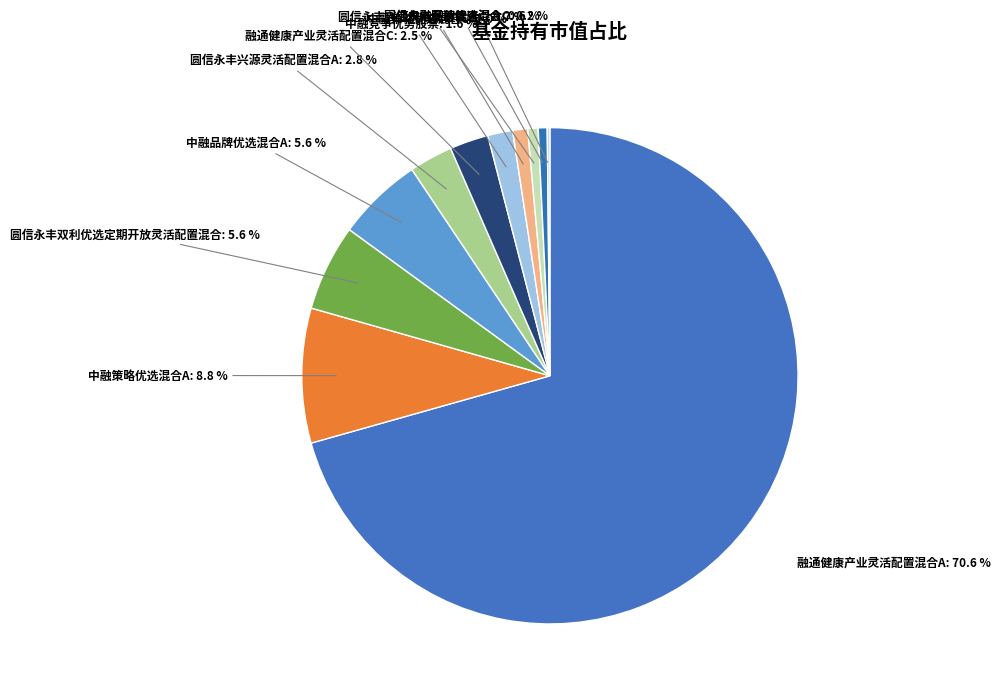

Does 圆信永丰双利优选定期开放灵活配置混合: 5.6 % represent more than half of the total?

No